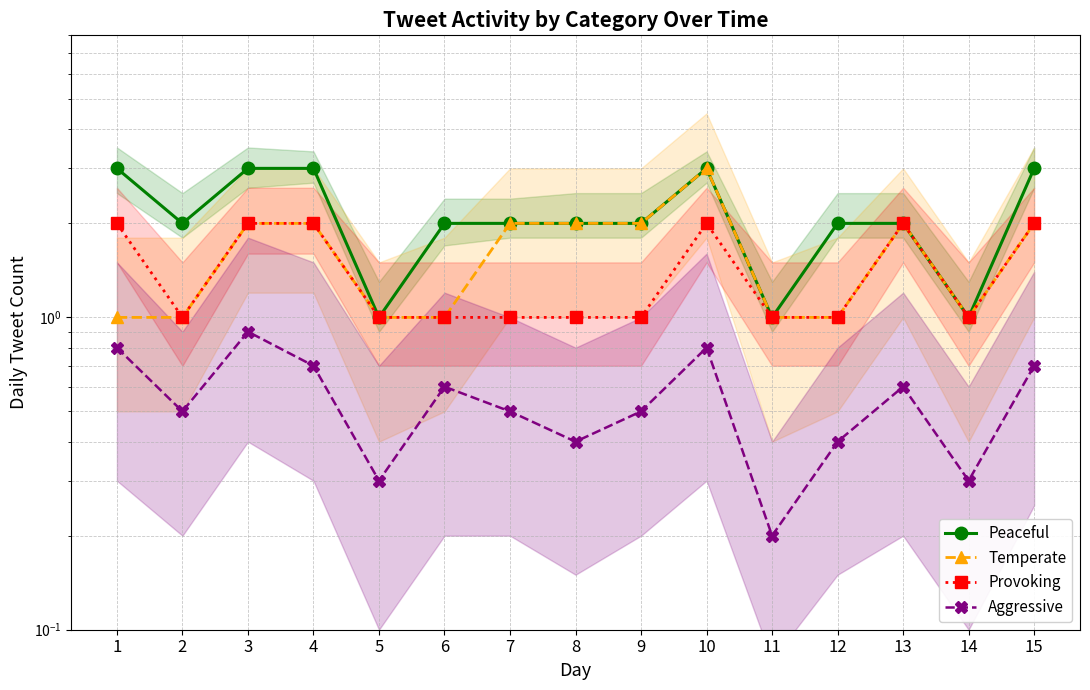

At 15, list the series in order from smallest to largest.

Aggressive, Temperate, Provoking, Peaceful